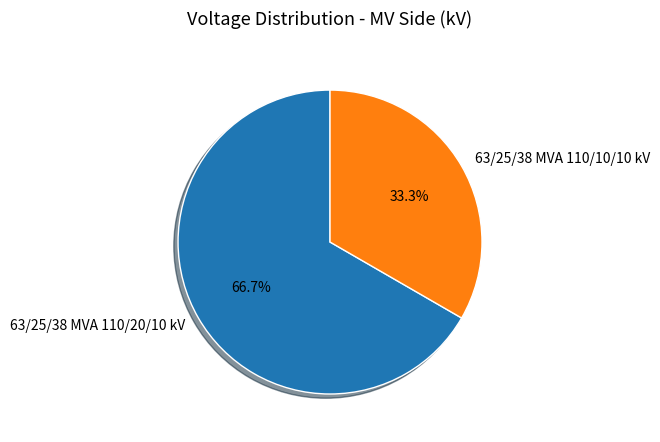

Is 63/25/38 MVA 110/20/10 kV the majority of the pie?

Yes